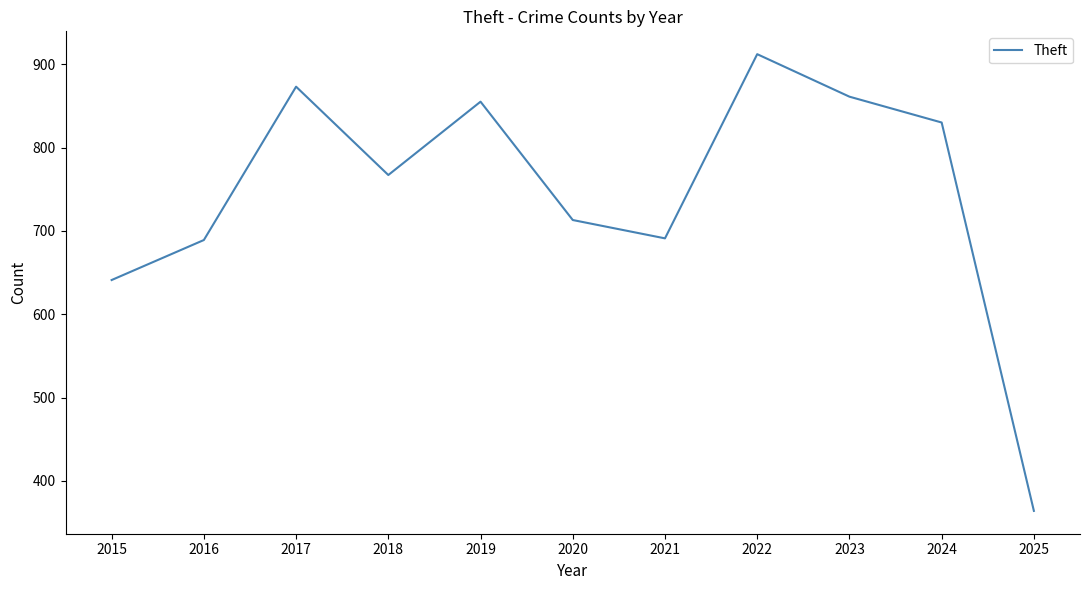

What is the change in value from 2023 to 2025?

-497